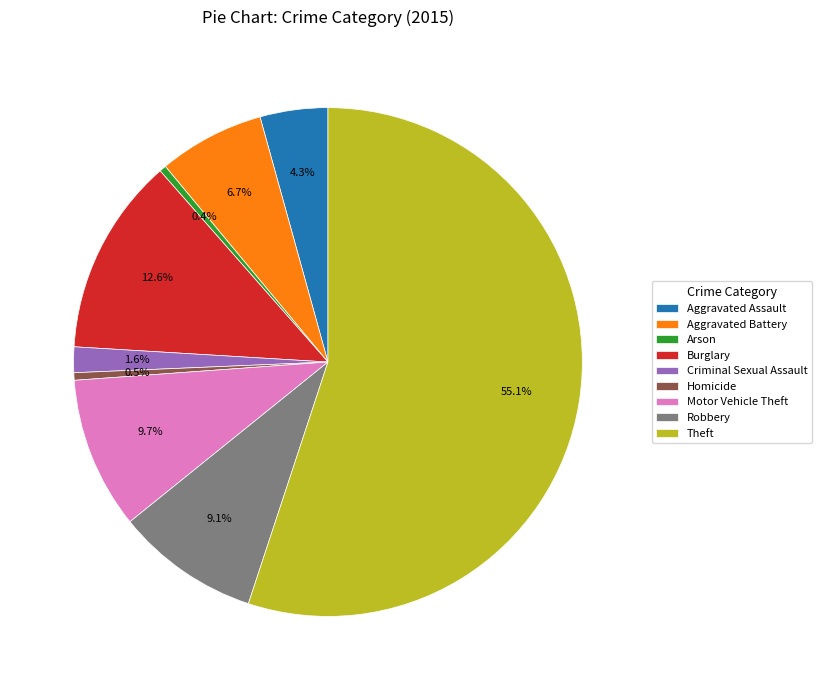

True or false: Arson accounts for 0% of the total.

True